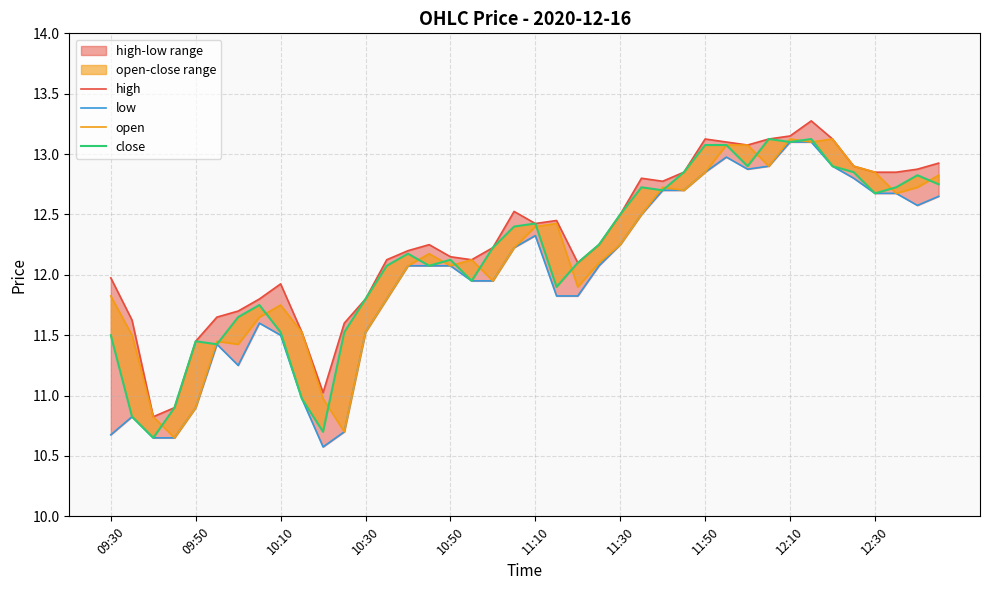

What is the difference between the high values at 25 and 20?

0.4